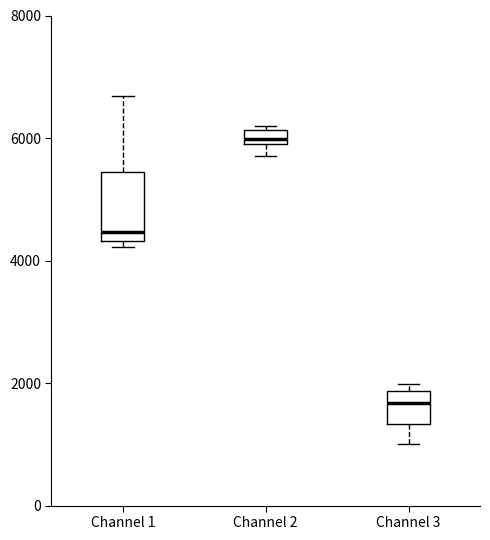

Where is the upper edge of the box for Channel 2 on the y-axis? The values are not printed on the chart, so give them approximately, as read against the axis.

6200